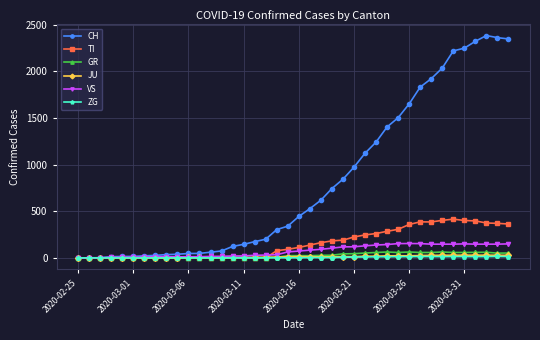

True or false: GR has more than 0 points higher than both neighbors.

True